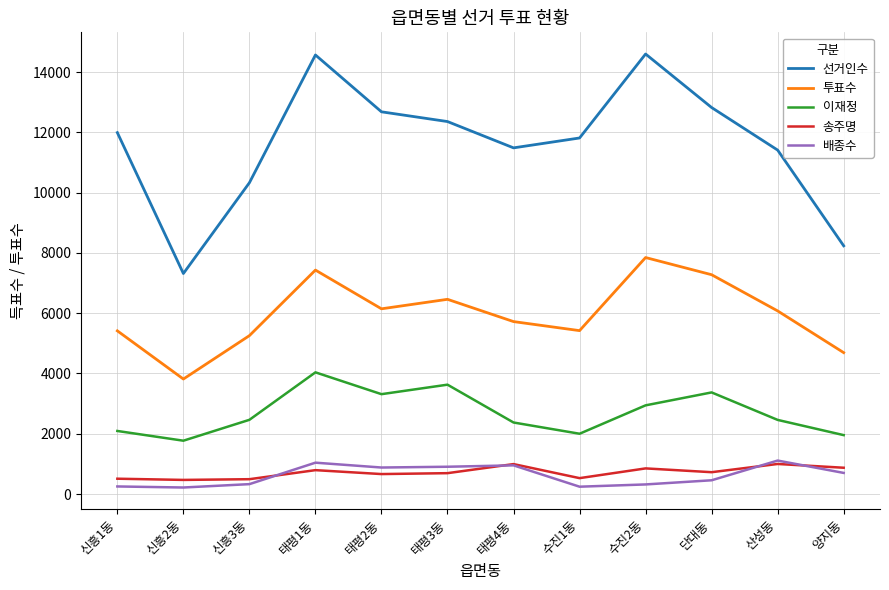

What is the maximum value for 투표수?

7847